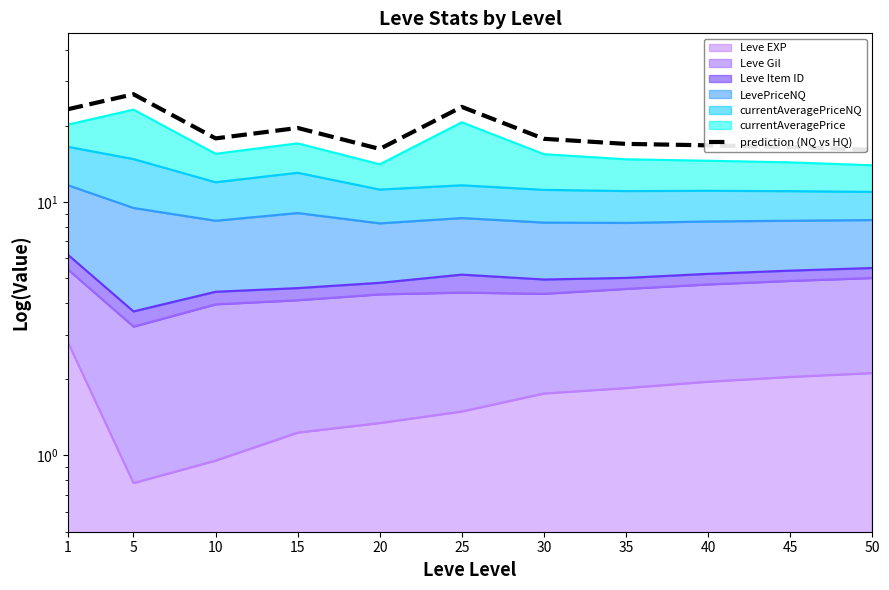

Where is the data nearest to the value 21?

15